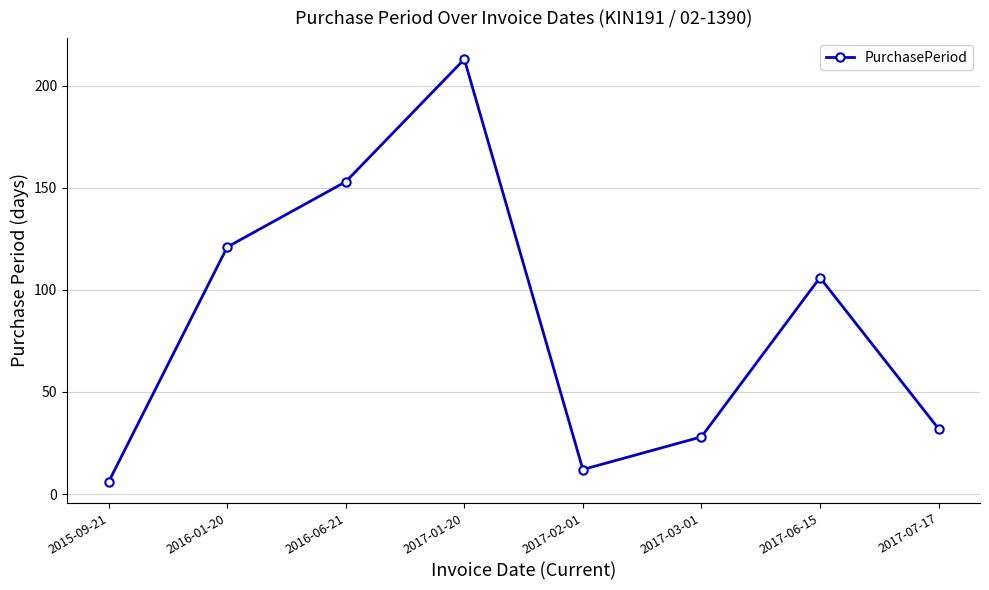

True or false: the data shows 329 at 2017-01-20.

False